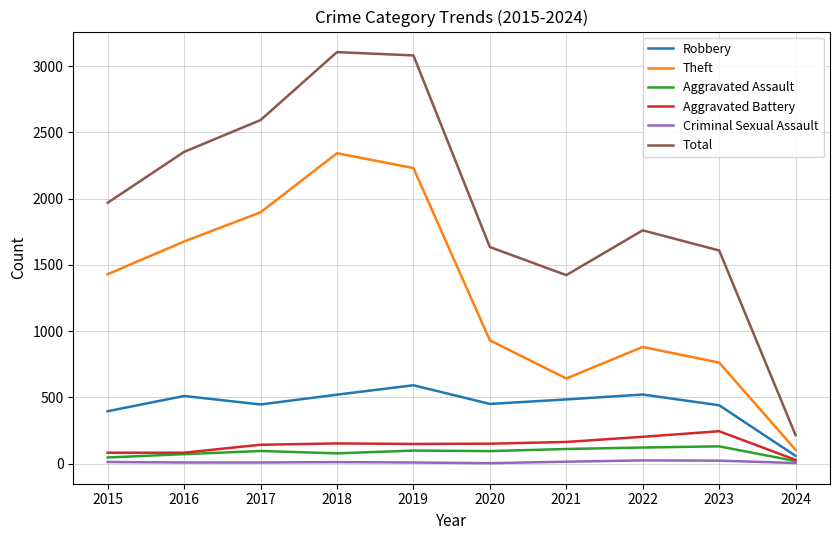

Rank the series by their maximum value, from highest to lowest.

Total, Theft, Robbery, Aggravated Battery, Aggravated Assault, Criminal Sexual Assault